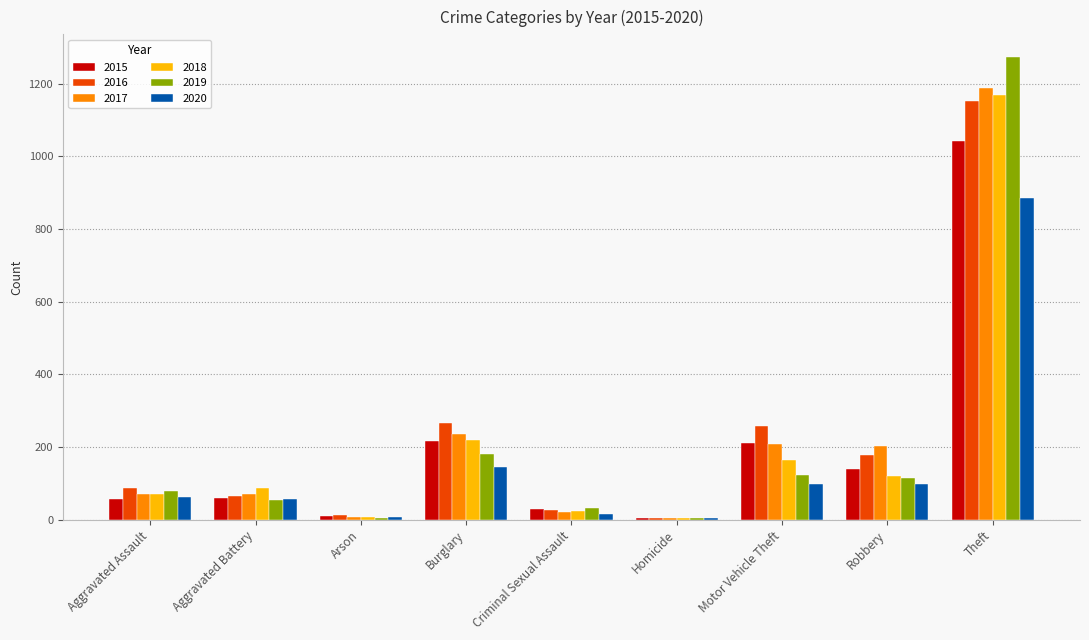

Is it true that 2017 equals 22 at Criminal Sexual Assault?

True